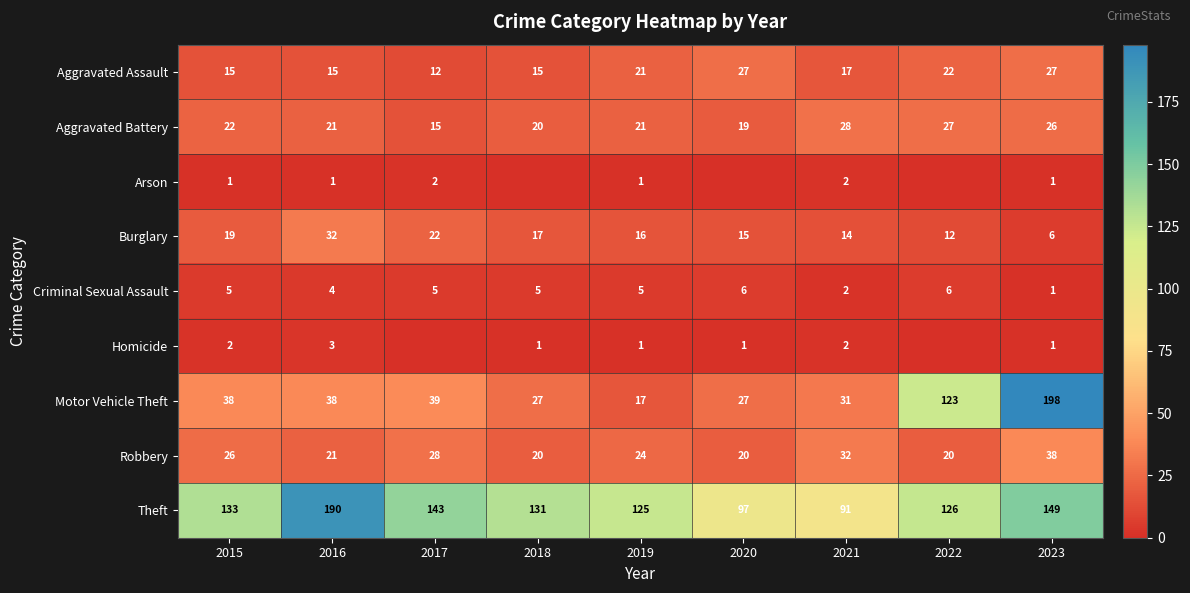

Where does the Aggravated Assault series first go above 17?

2019